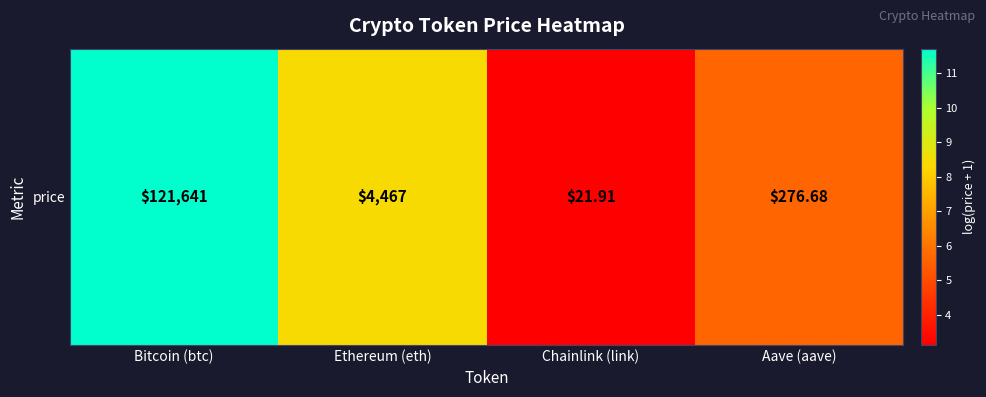

What is the change in value from Bitcoin (btc) to Ethereum (eth)?

-3.3